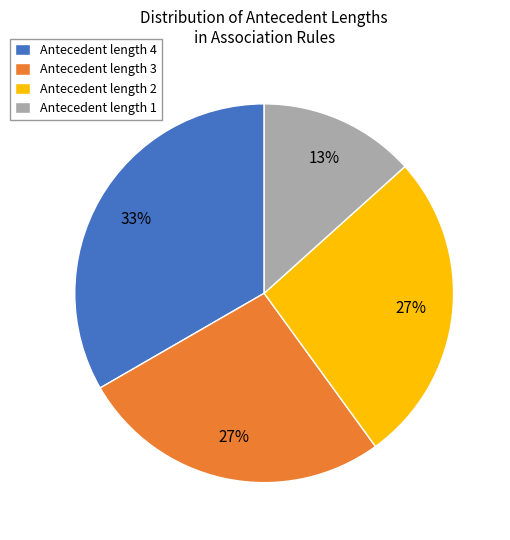

Which slice is the largest?

Antecedent length 4